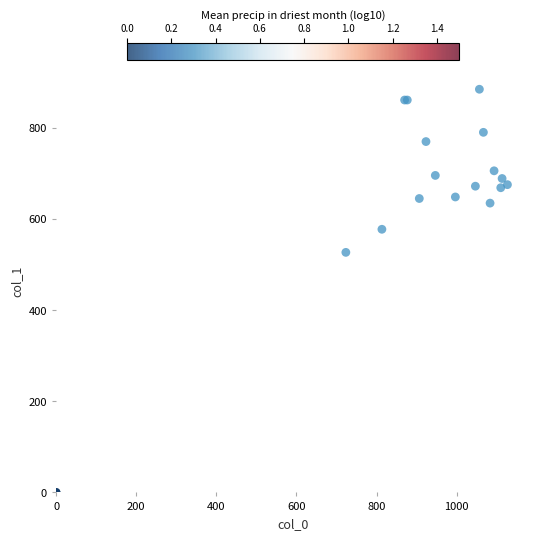

What Y value in the scatter plot is closest to 442?

526.5